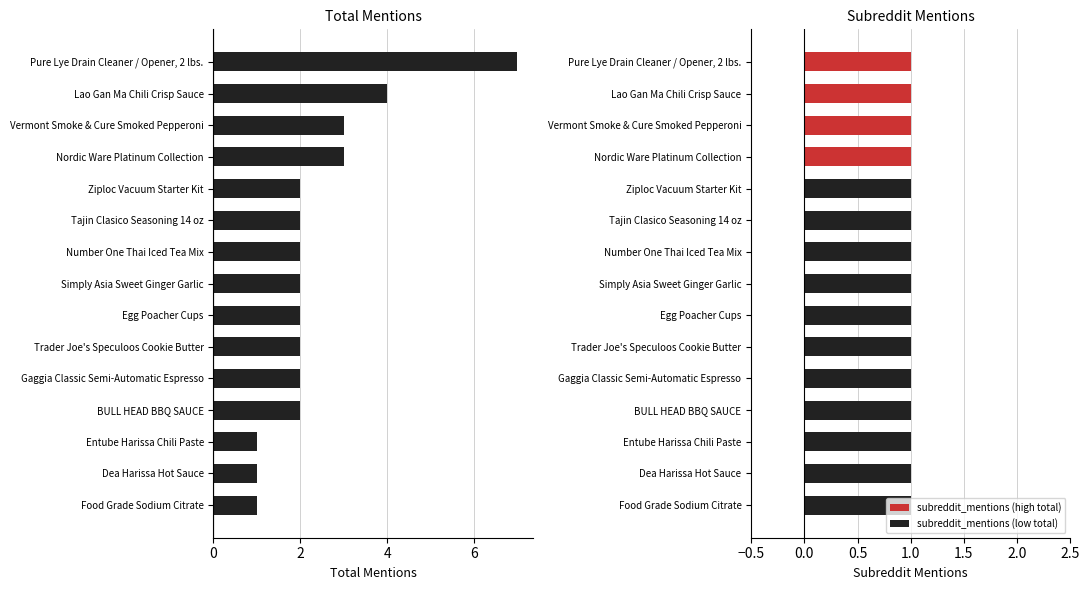

Are the bars grouped side by side (vs. stacked)?

Yes